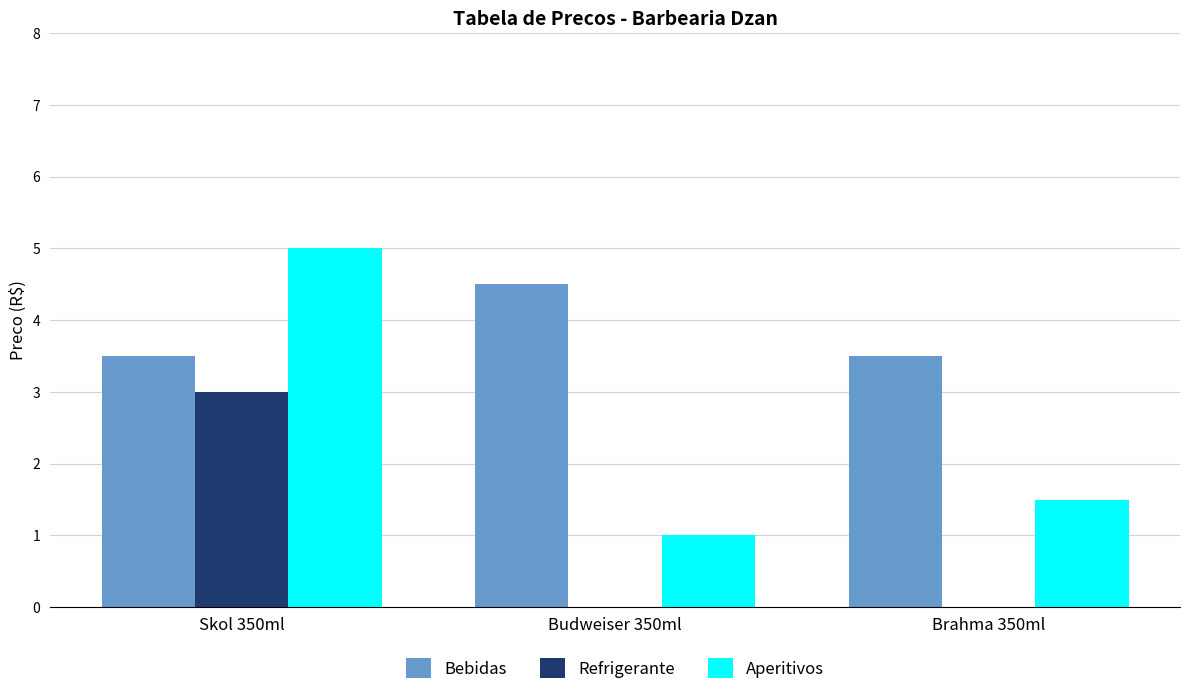

What is the greatest value displayed?

5.0